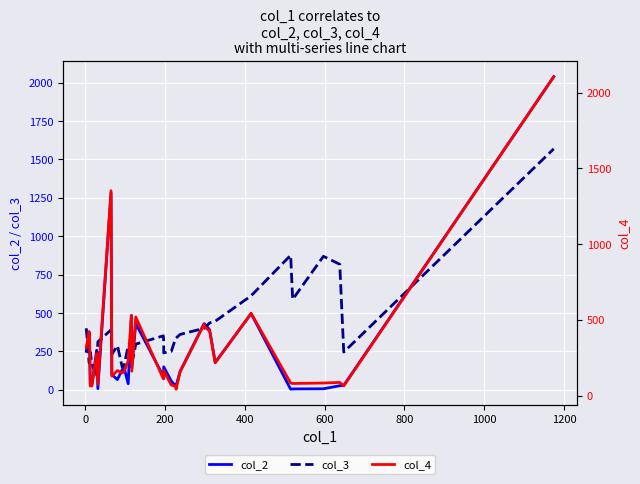

True or false: col_2 and col_4 intersect in this chart.

False